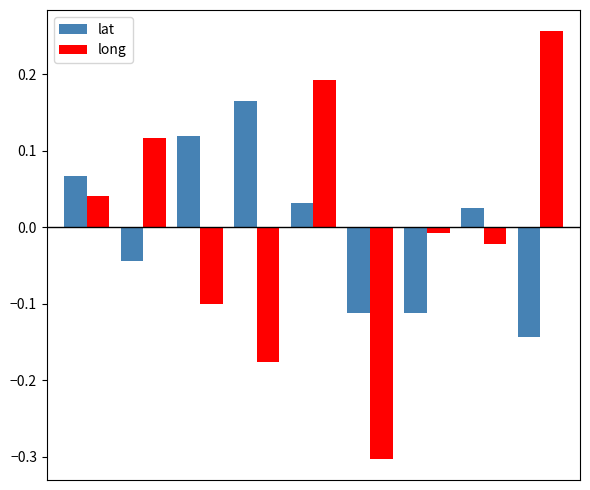

List the series in order of their peak value, lowest first.

lat, long